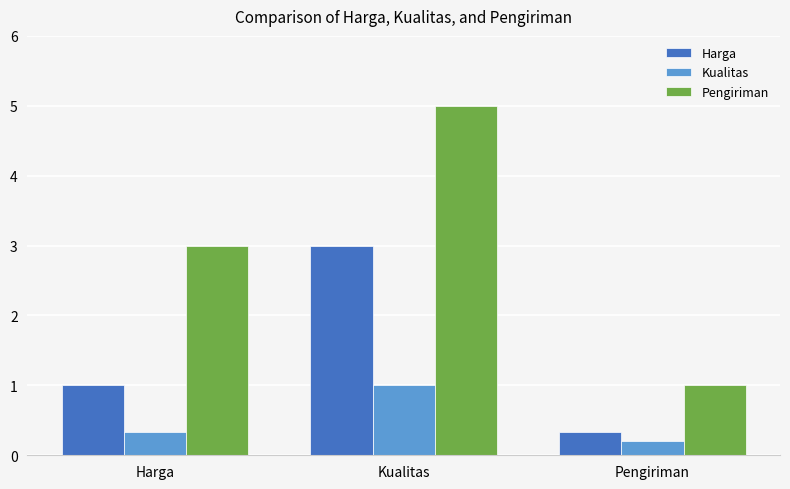

Which series has the largest range (max minus min)?

Pengiriman